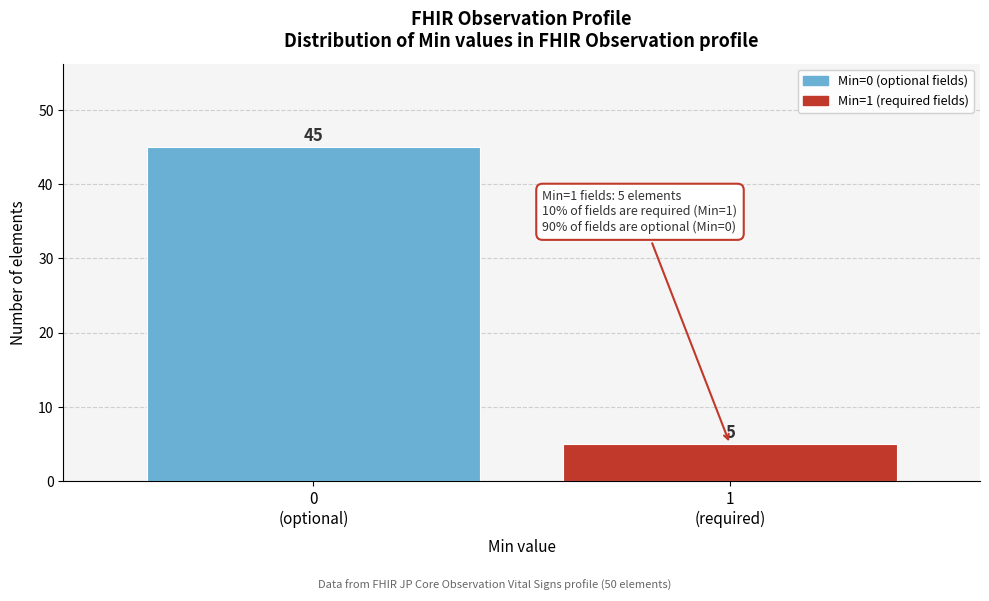

Reading right to left, what are all the values shown in this chart?

5	45